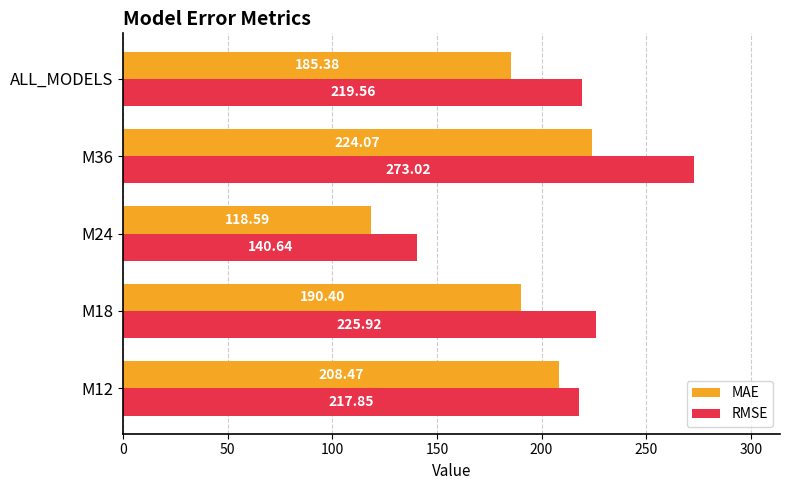

Rank the series by their average value, from lowest to highest.

MAE, RMSE